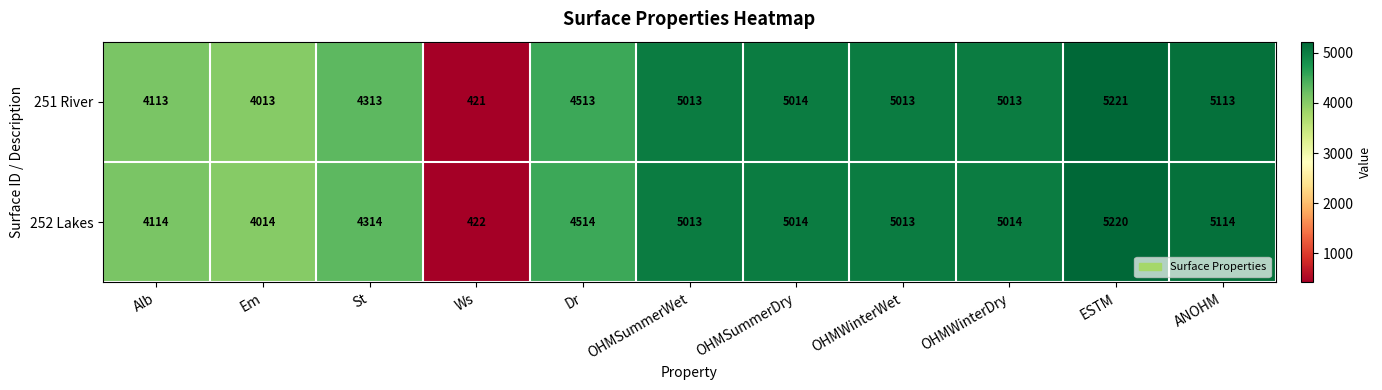

What is the sum of all 252 Lakes values?

47766